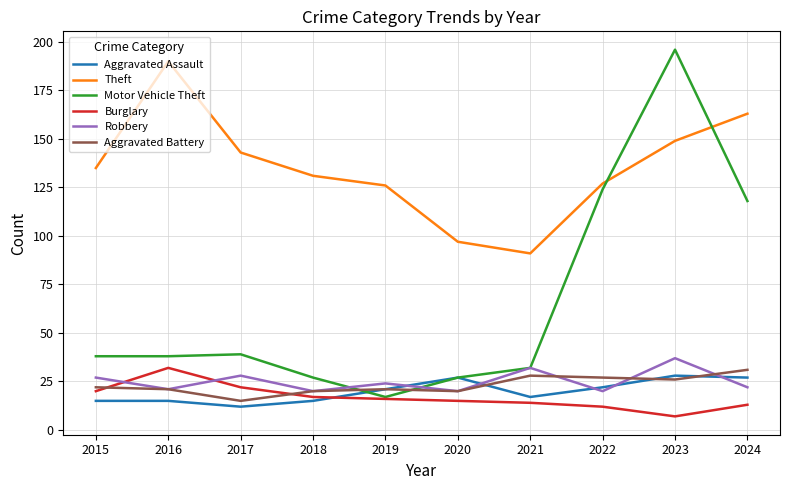

What are all the series names shown in the legend?

Aggravated Assault, Theft, Motor Vehicle Theft, Burglary, Robbery, Aggravated Battery